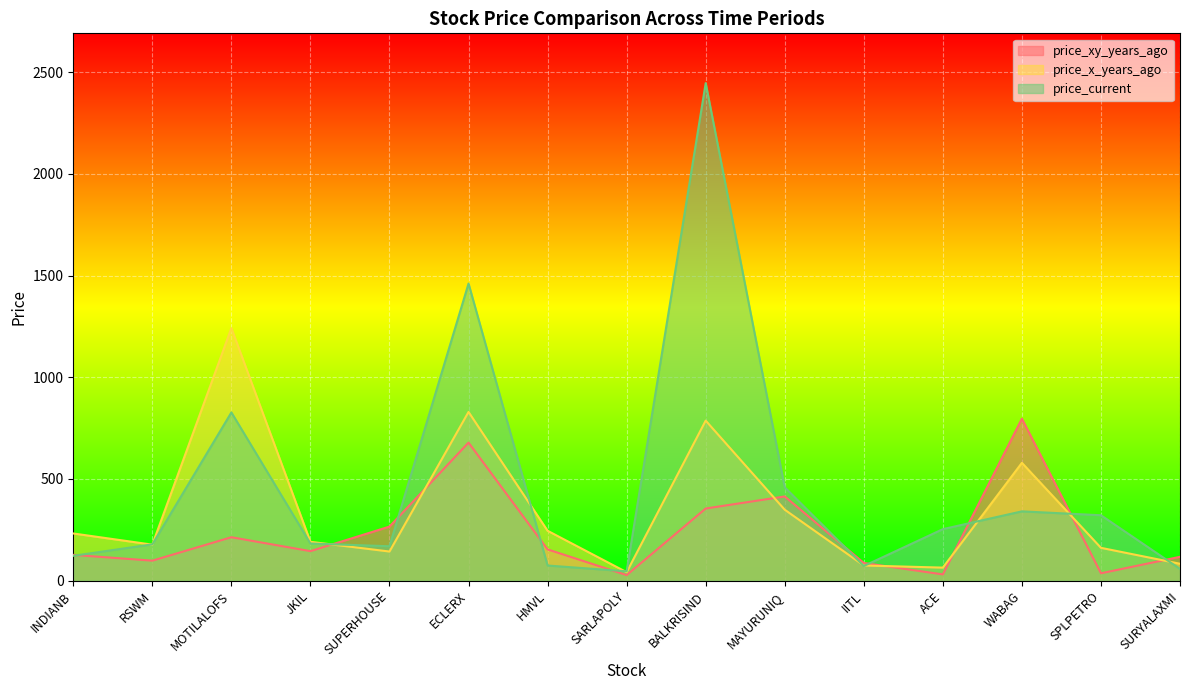

Where does the price_current series first go above 182?

MOTILALOFS